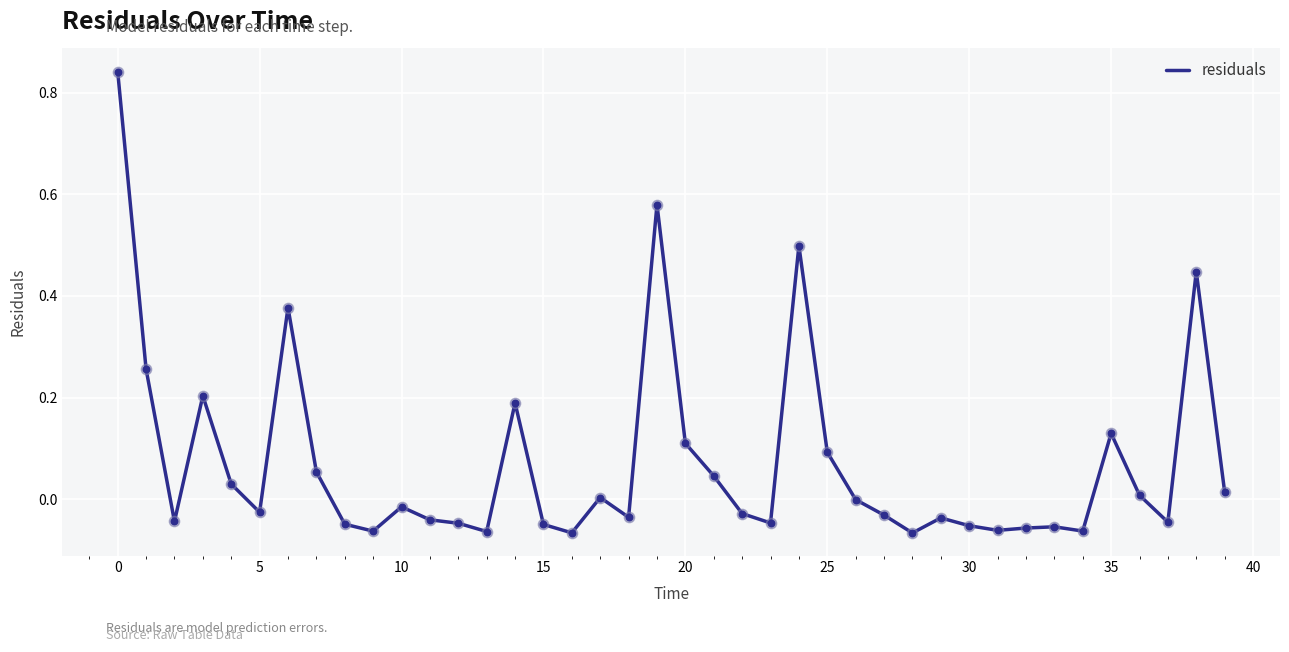

What is the difference between the maximum and minimum values?

0.9